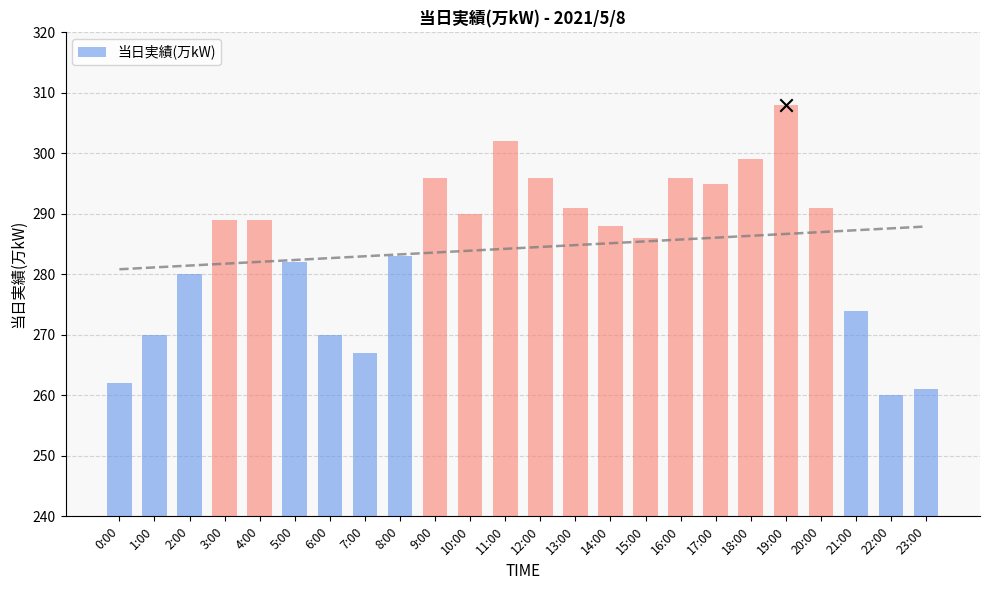

What is the change in value from 4:00 to 10:00?

+1